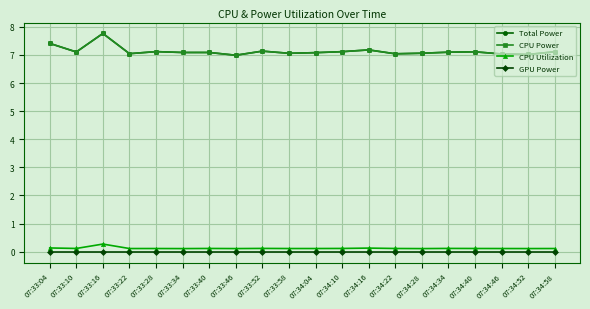

Is this an area chart (filled region under the line)?

No